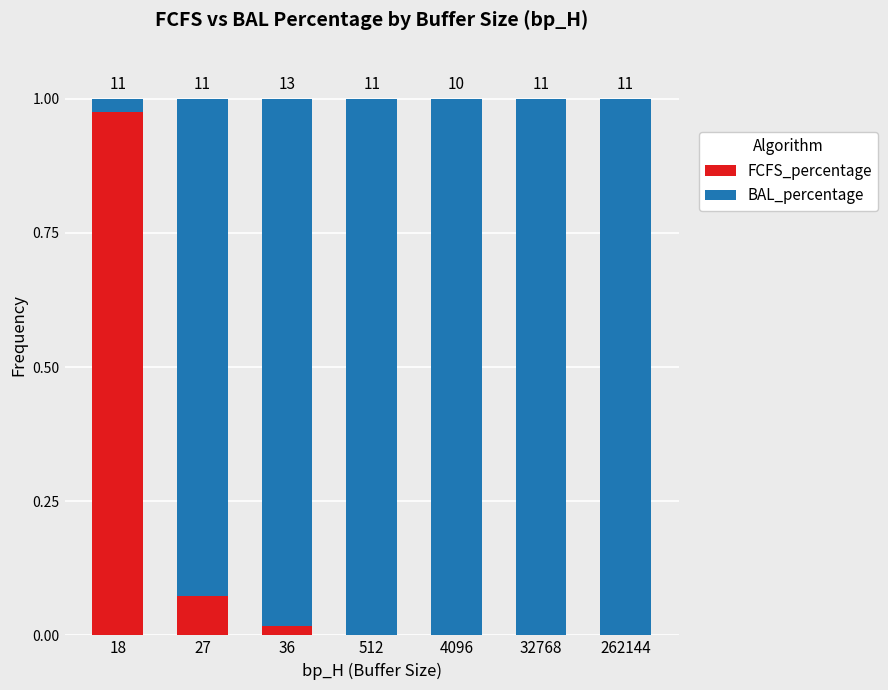

Are the bars grouped side by side (vs. stacked)?

No